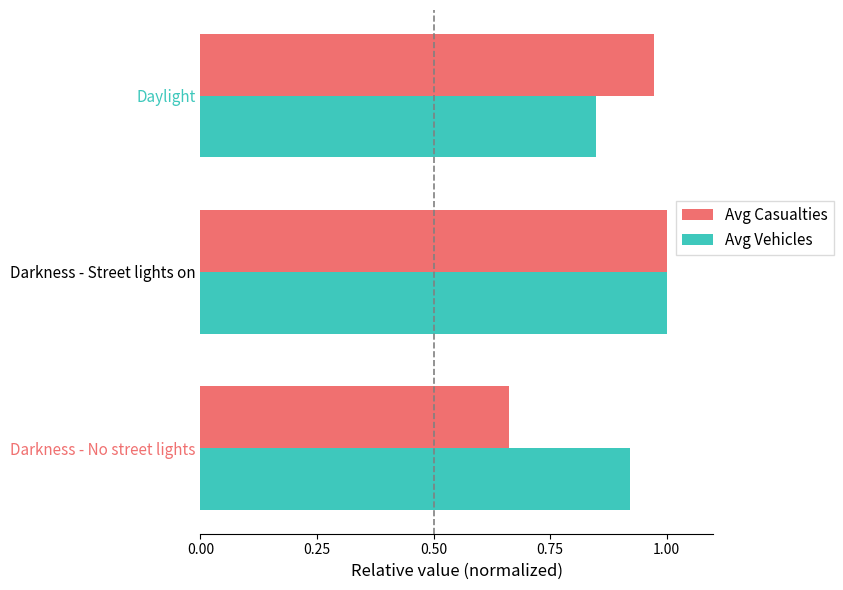

Which category has the lowest value in the Avg Vehicles series?

Daylight